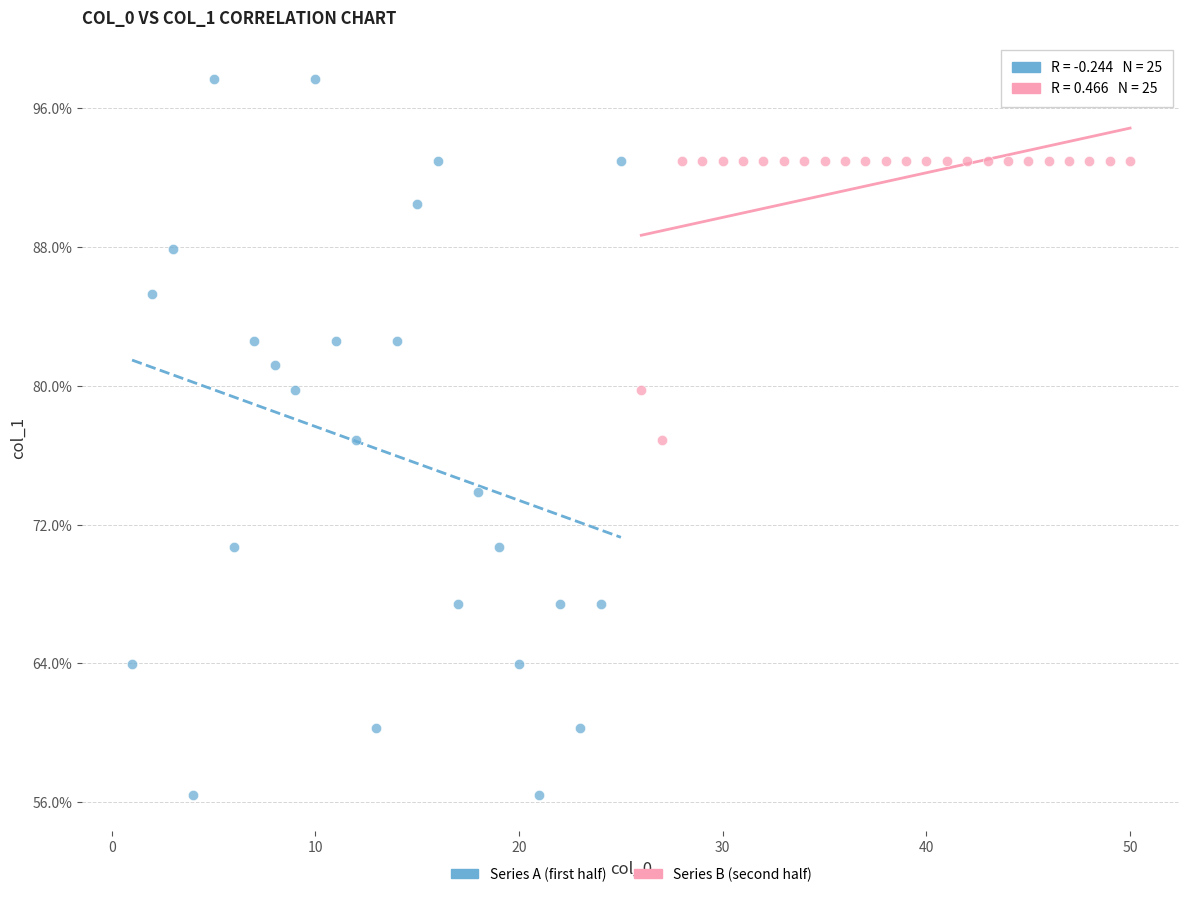

Which series contains the highest Y value?

Series A (first half)